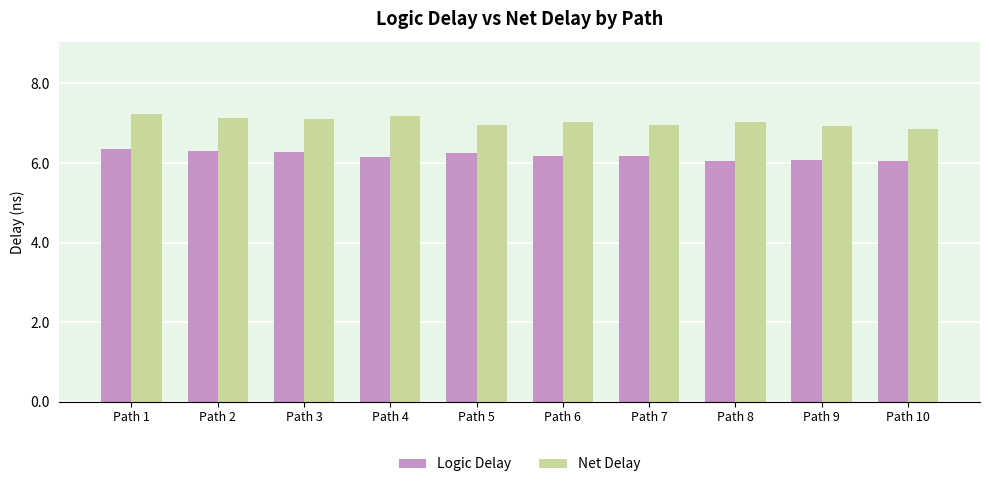

Between Path 1 and Path 5, which series saw the biggest shift?

Net Delay